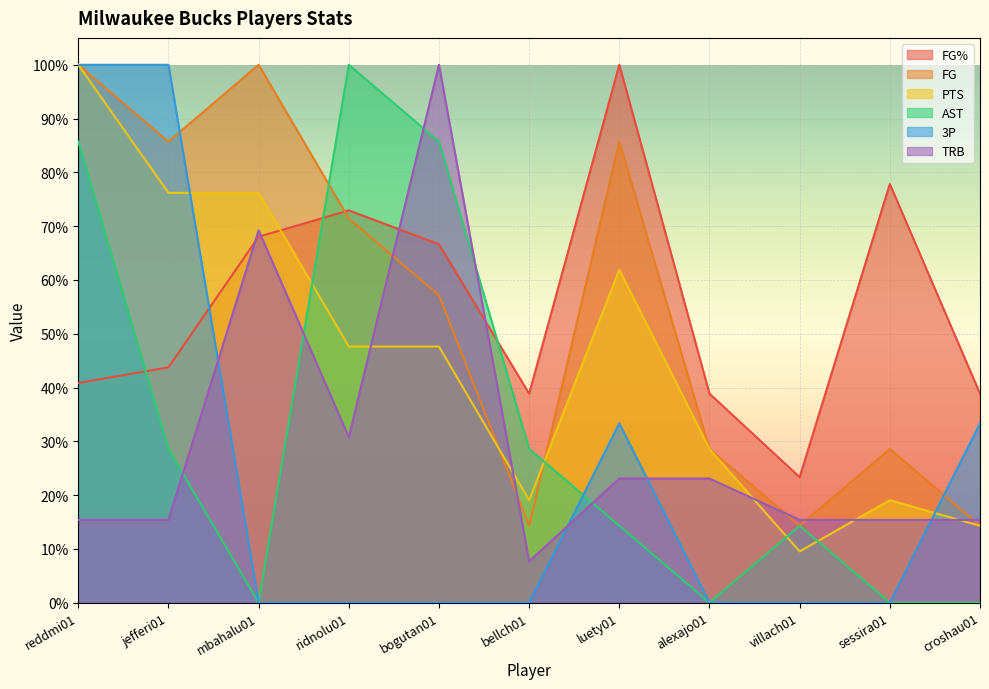

Does the chart display data point markers on the line(s)?

No